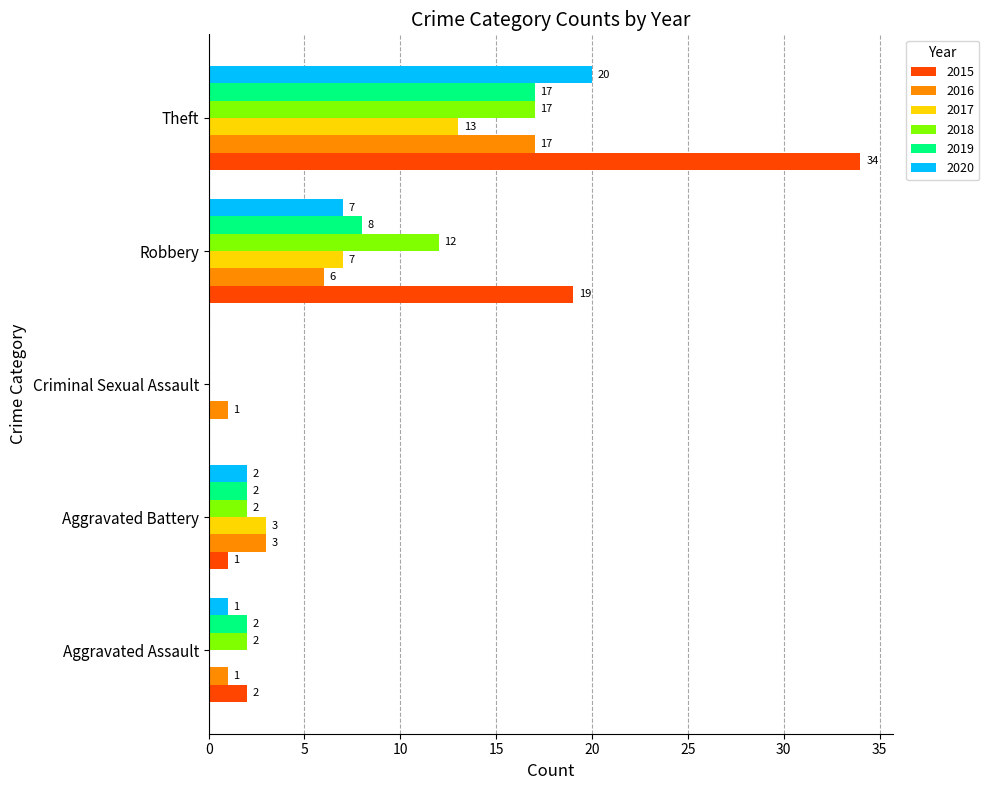

At which label is 2015 closest to 17?

Robbery